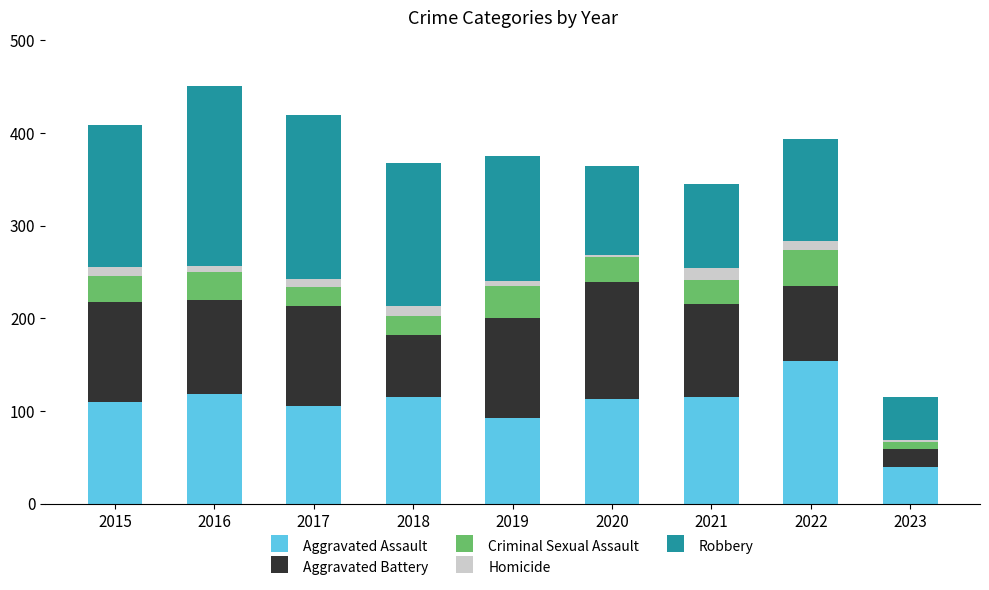

At which label does Aggravated Assault reach its peak?

2022